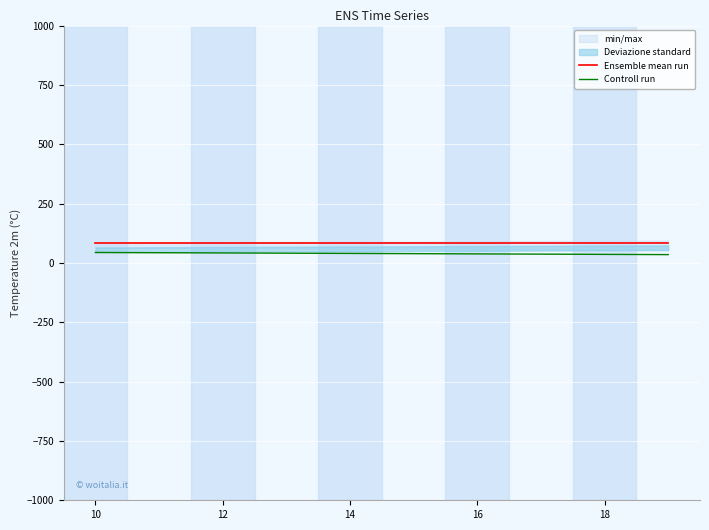

True or false: Ensemble mean run and Controll run cross at least once.

False